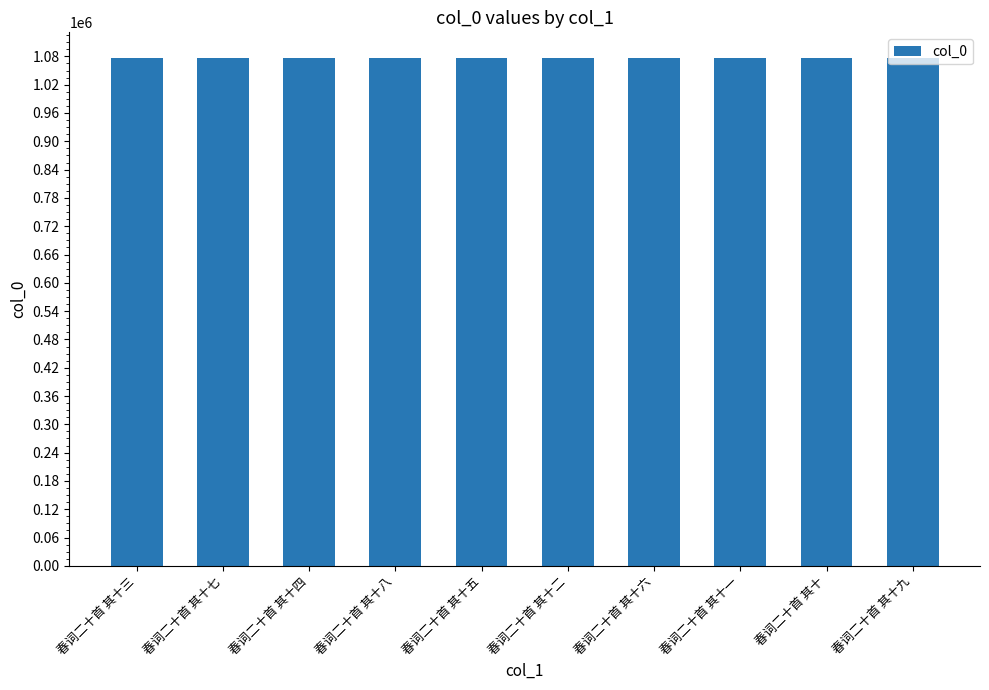

The chart shows a value of 1077083 at 春词二十首 其十六. True or false?

True